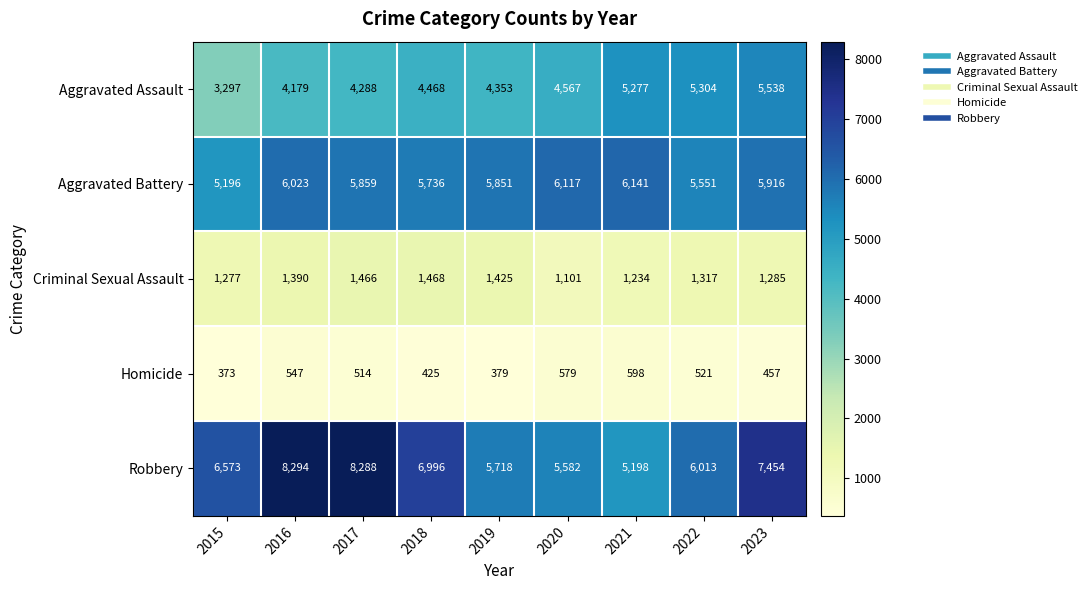

The value of Aggravated Battery at 2022 is 9921. True or false?

False